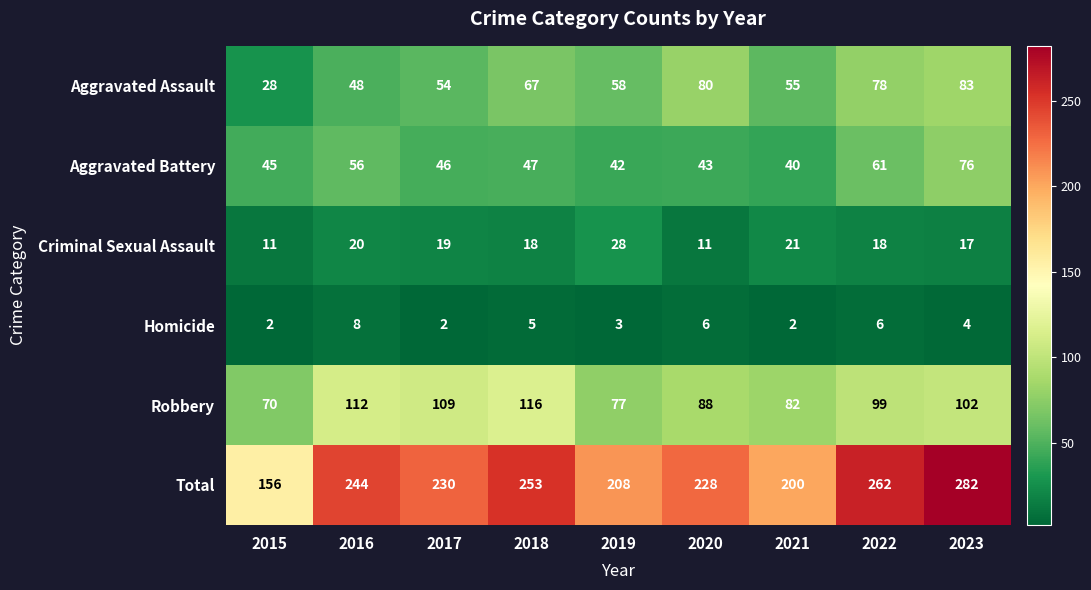

What is the difference between the maximum and second lowest values in the Criminal Sexual Assault series?

17